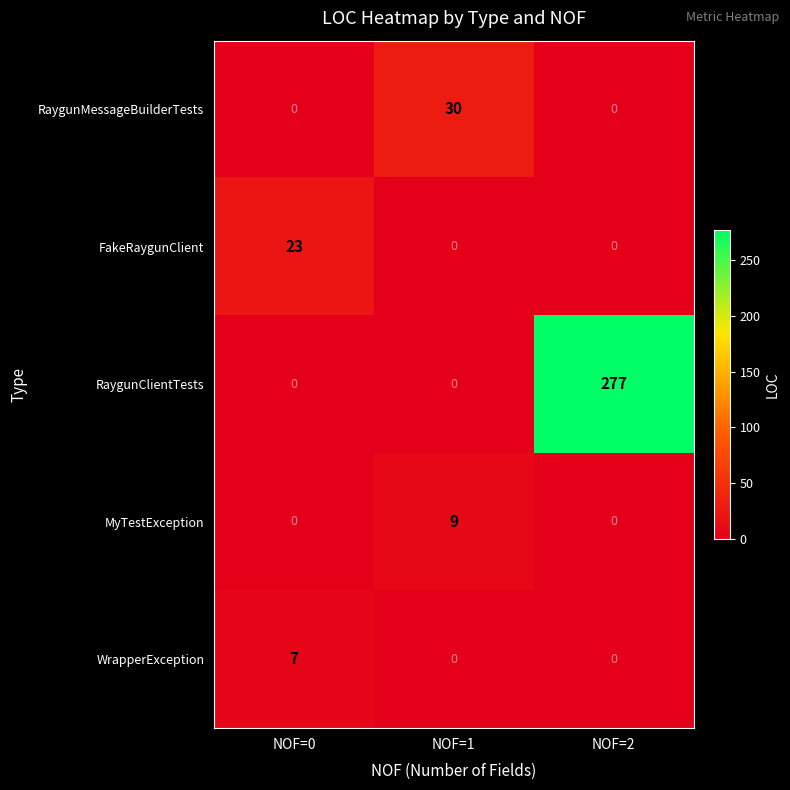

Which category has the highest value in the FakeRaygunClient series?

NOF=0